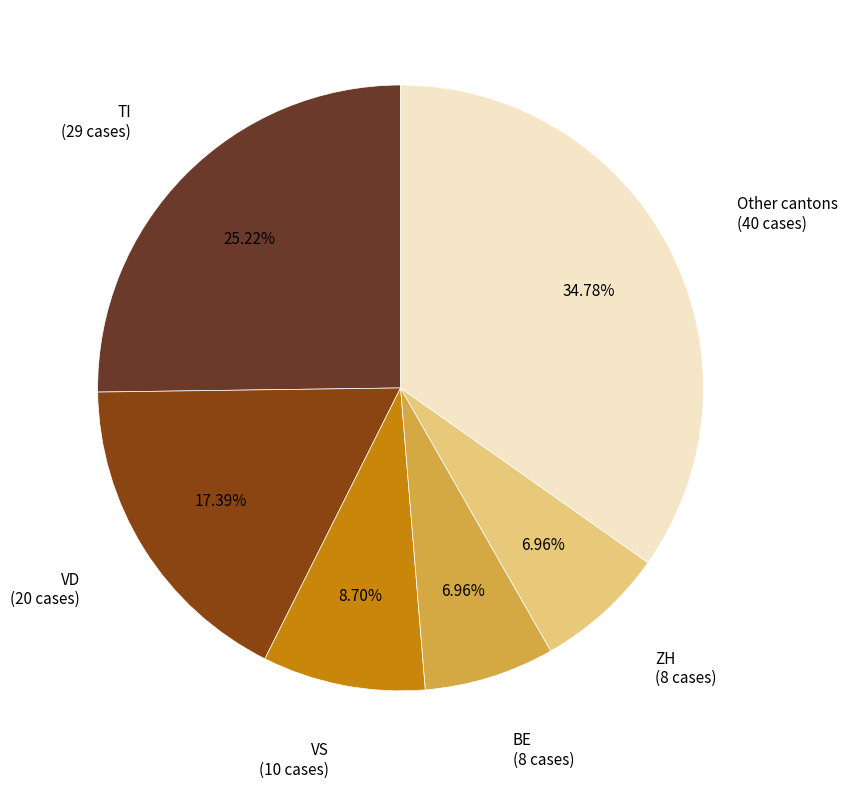

Is there any slice that represents more than half of the pie?

No